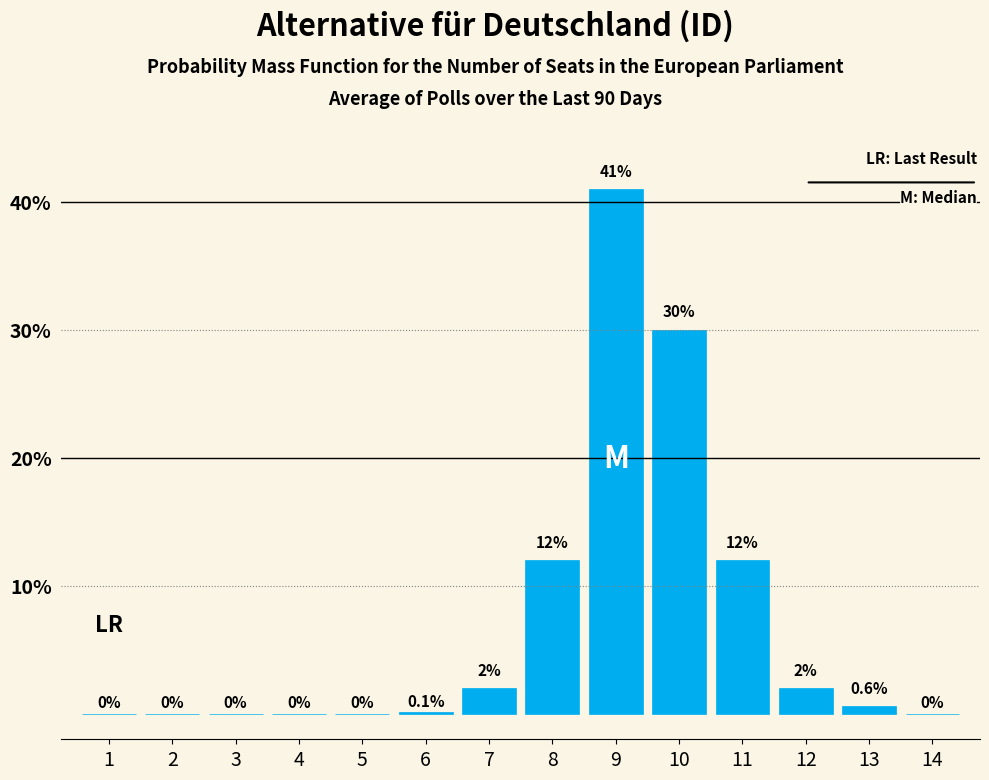

Reading right to left, list all the values displayed in this chart.

14=0.0	13=0.6	12=2.0	11=12.0	10=30.0	9=41.0	8=12.0	7=2.0	6=0.1	5=0.0	4=0.0	3=0.0	2=0.0	1=0.0